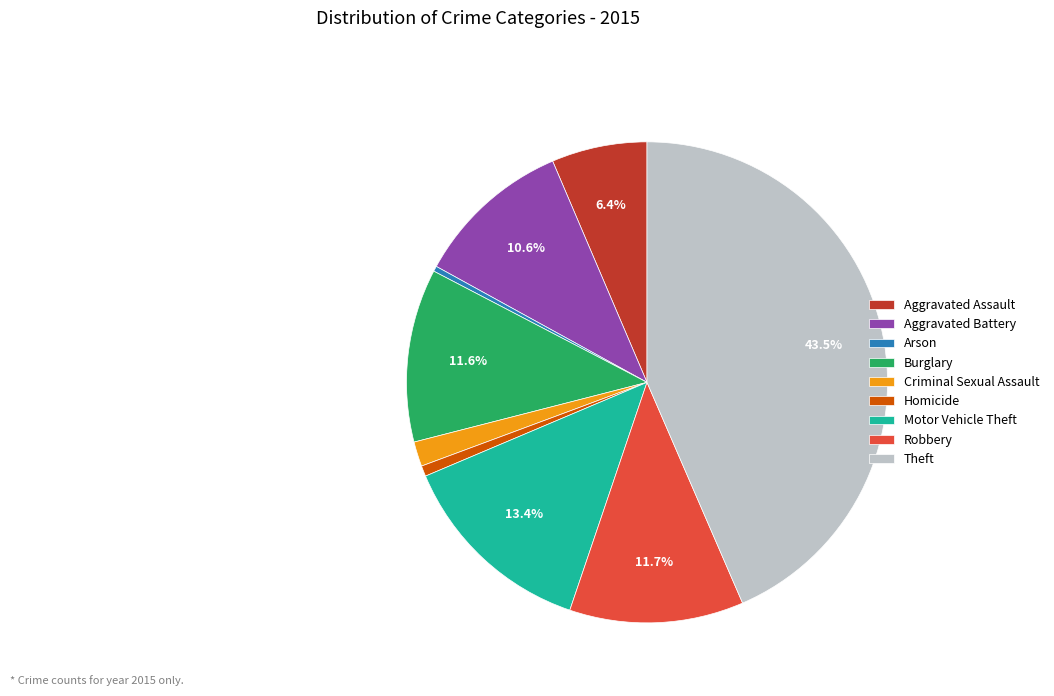

Which slice is the largest?

Theft